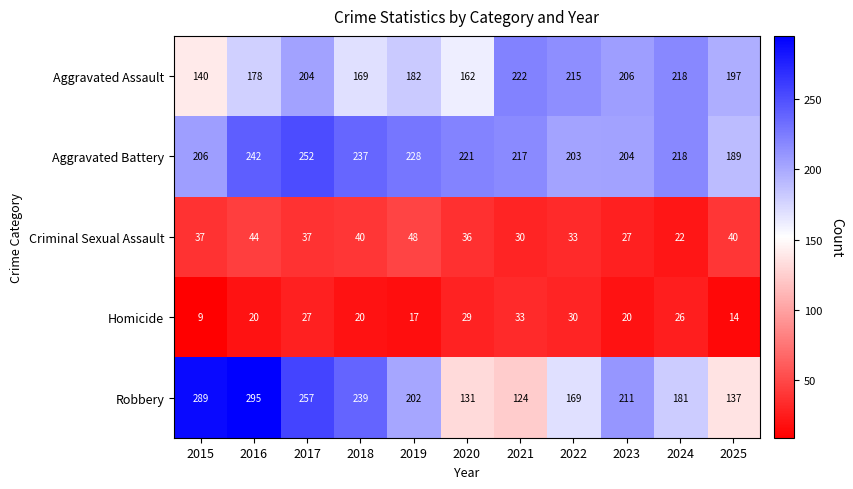

The Aggravated Assault series shows 41 at 2025. True or false?

False